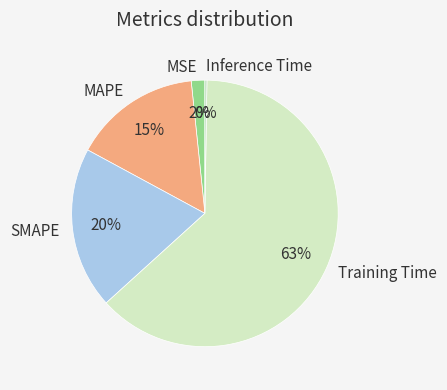

What is the majority slice?

Training Time